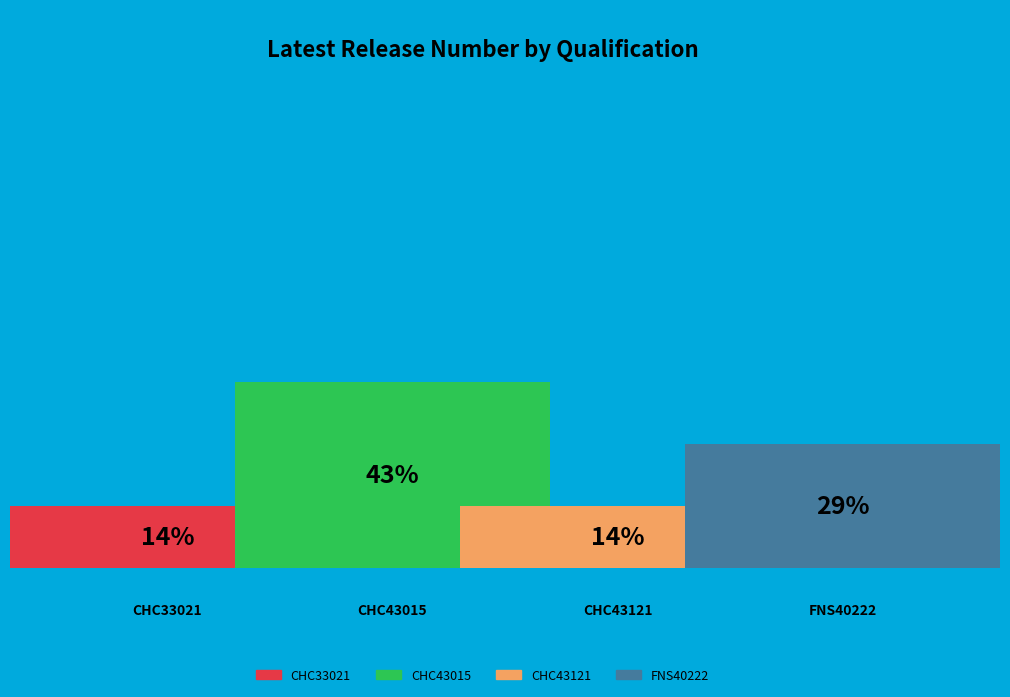

To the nearest percent, what is the average slice percentage?

25%